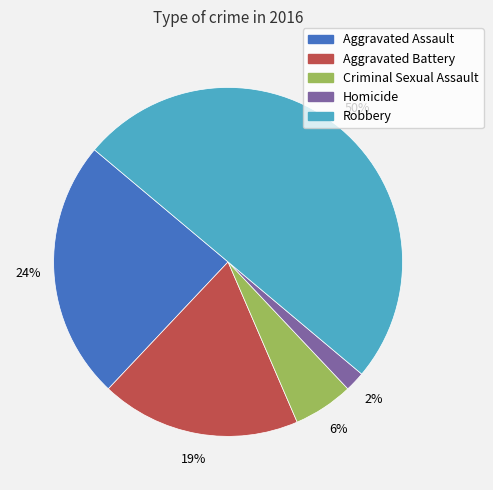

To the nearest percent, what is the average slice percentage?

20%